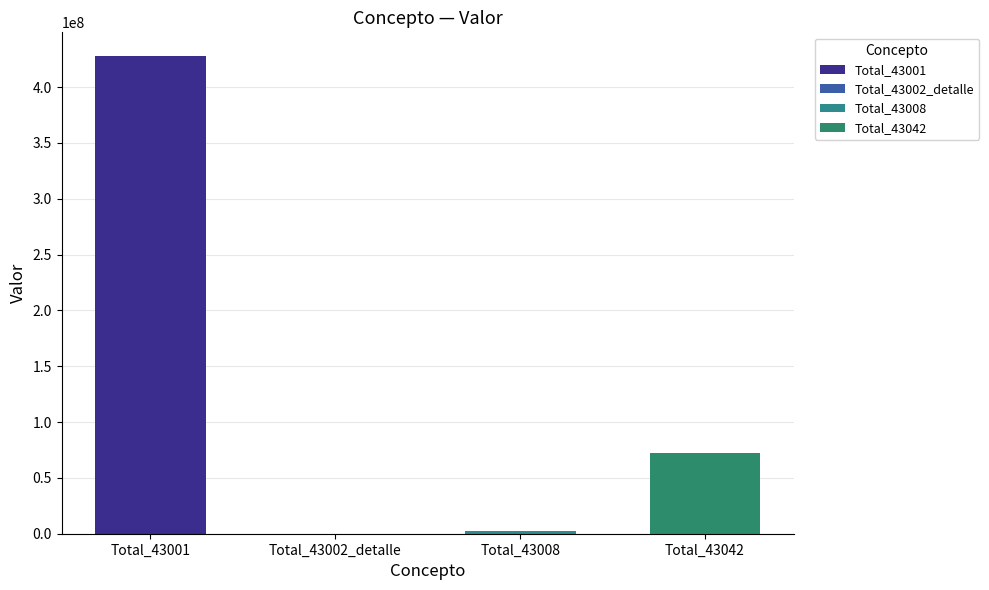

Rank the categories by value from highest to lowest.

Total_43001, Total_43042, Total_43008, Total_43002_detalle